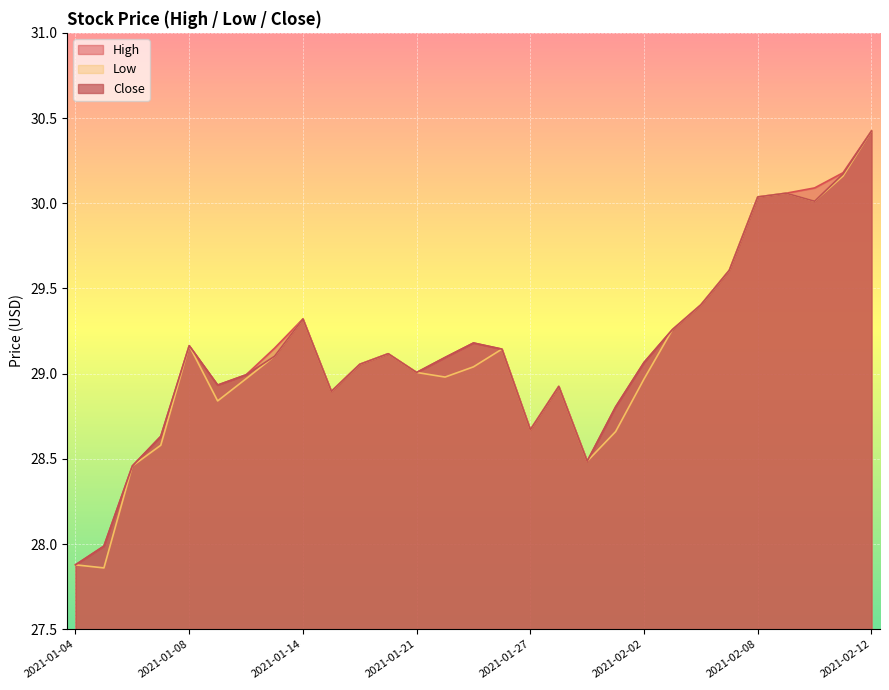

Is the value of Close at 2021-01-11 greater than the value of Low at 2021-01-11?

Yes